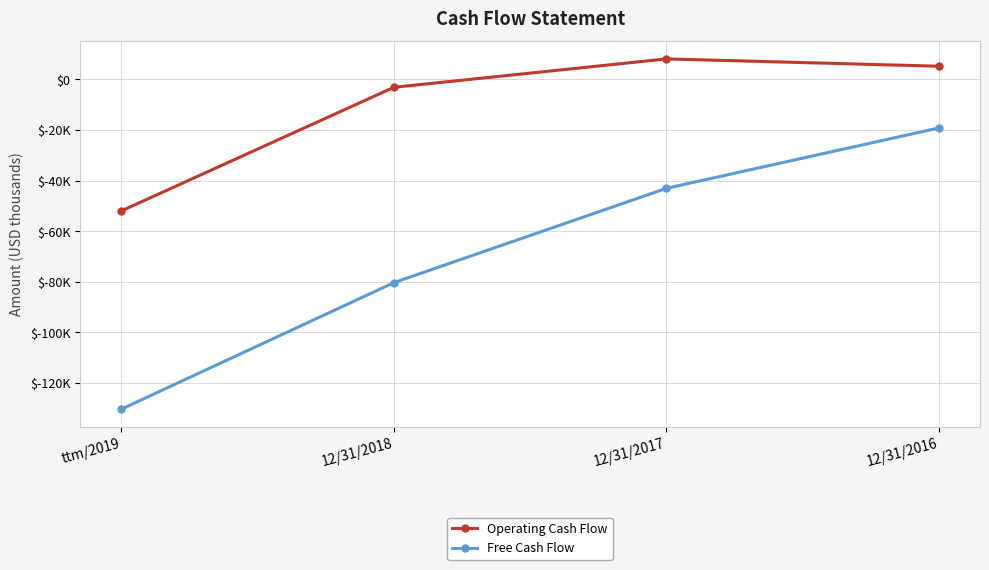

What are all the series names shown in the legend?

Operating Cash Flow, Free Cash Flow